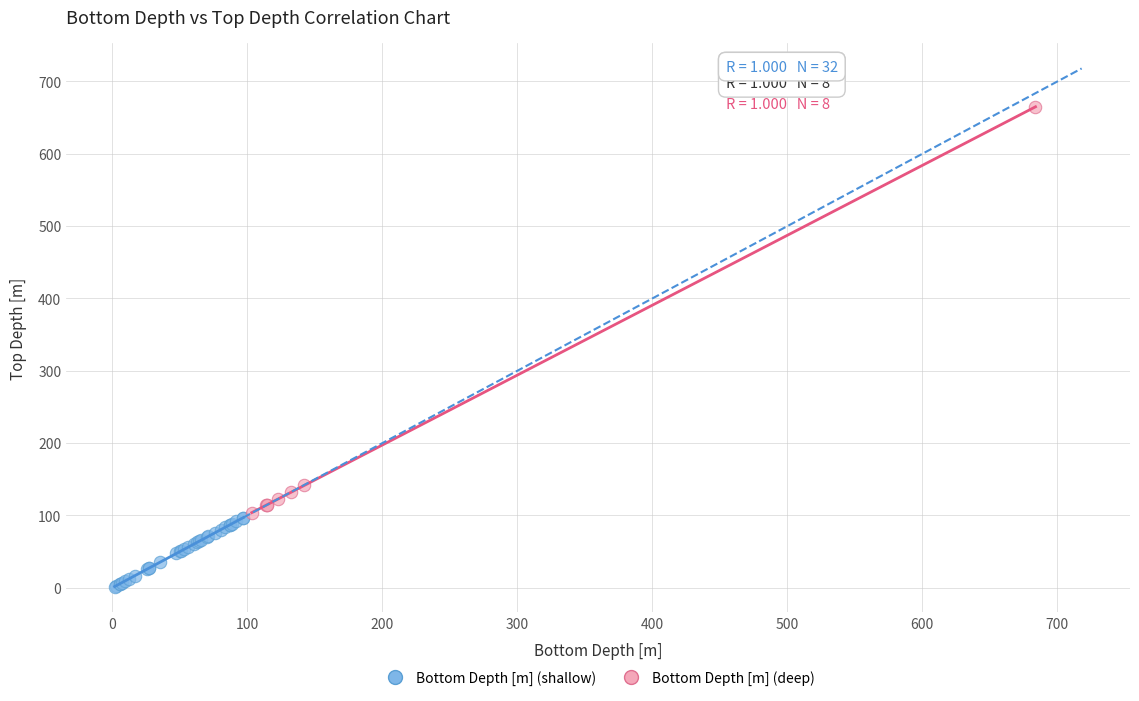

Which series contains the lowest Y value?

Bottom Depth [m] (shallow)